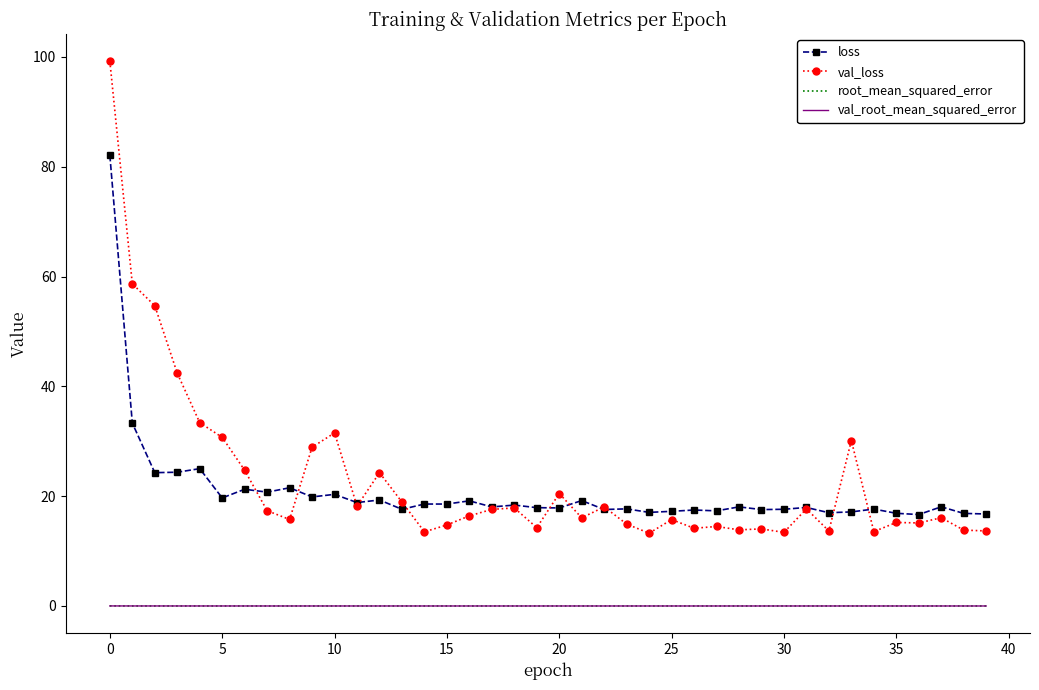

True or false: root_mean_squared_error and loss intersect in this chart.

False